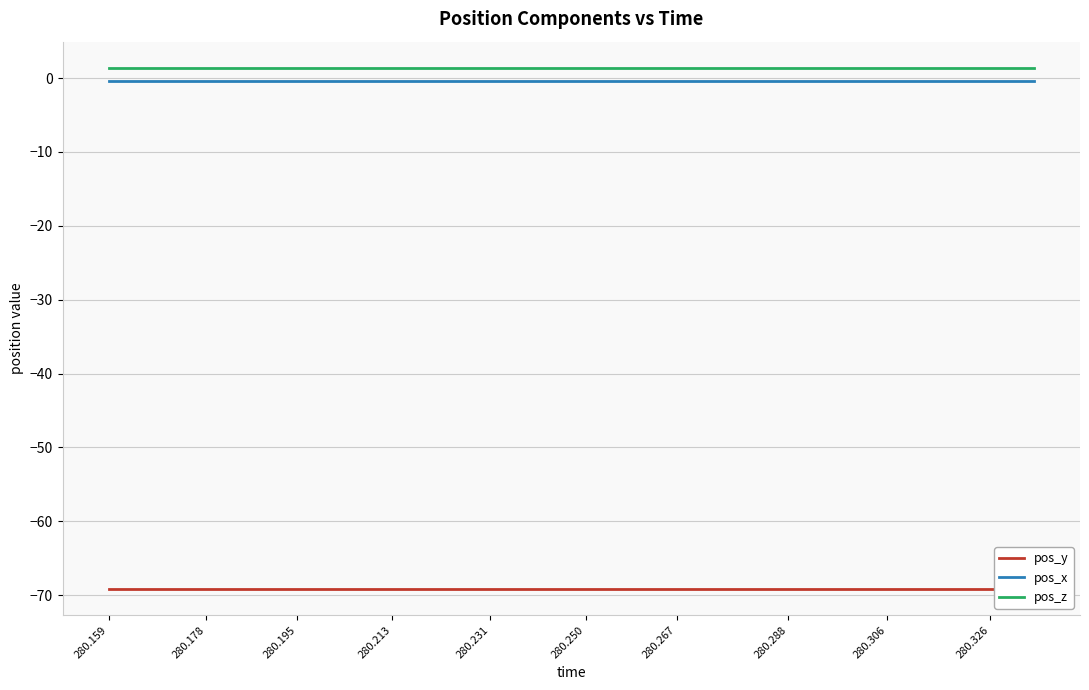

List the series in order of their peak value, lowest first.

pos_y, pos_x, pos_z